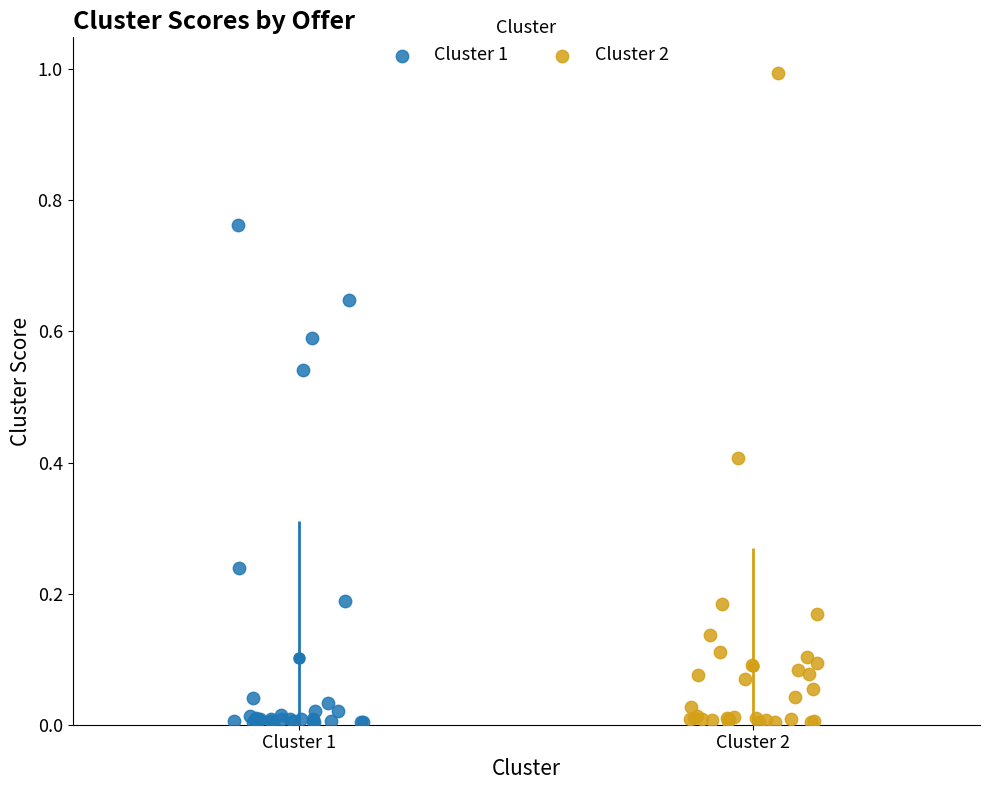

Which series reaches the maximum Y coordinate?

Cluster 2